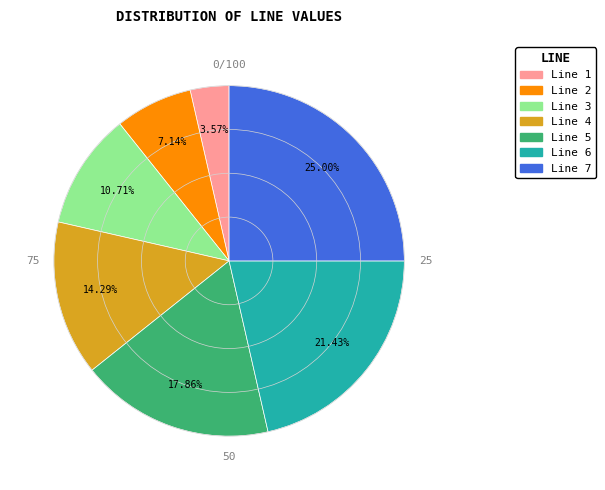

Which slice is the smallest?

Line 1